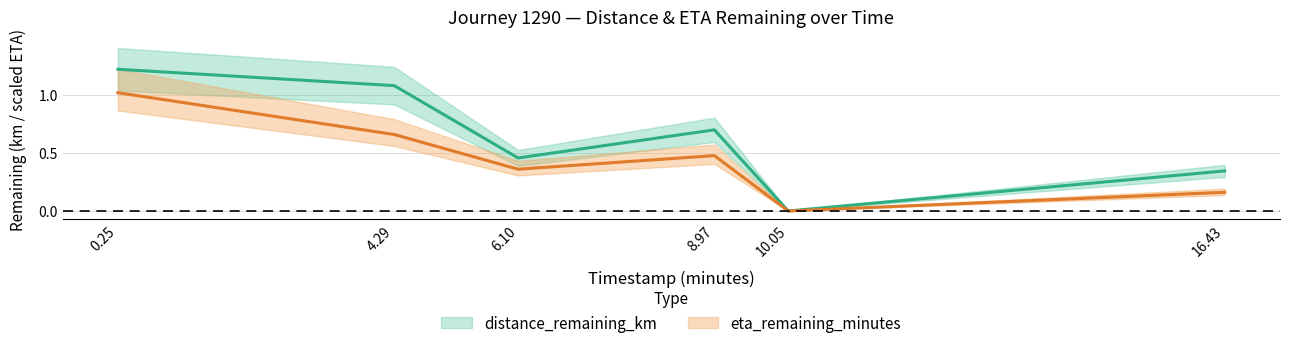

What is the difference between the second highest and second lowest values in the distance_remaining_km series?

0.7